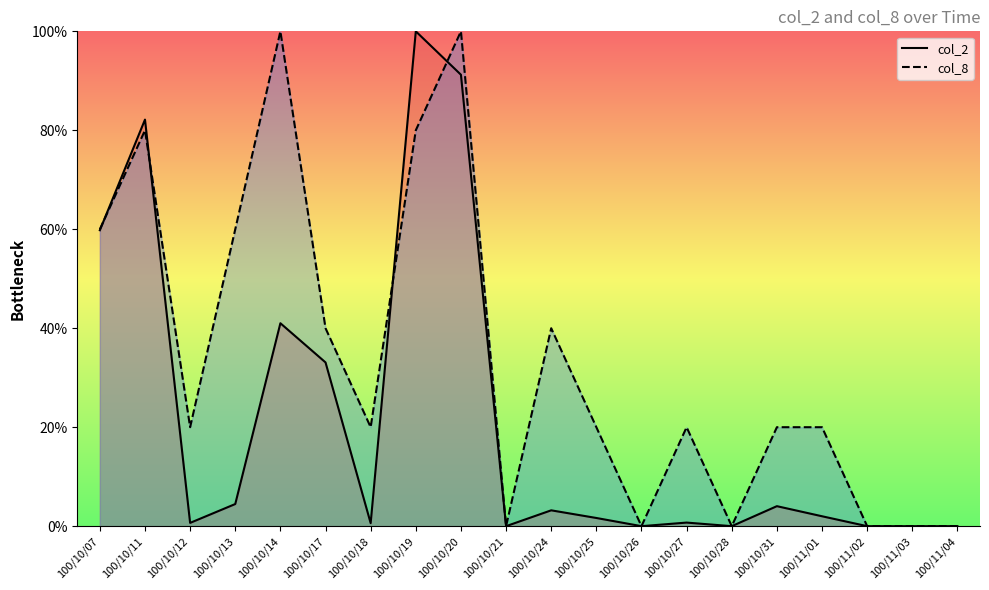

How many times do col_8 and col_2 cross each other?

4